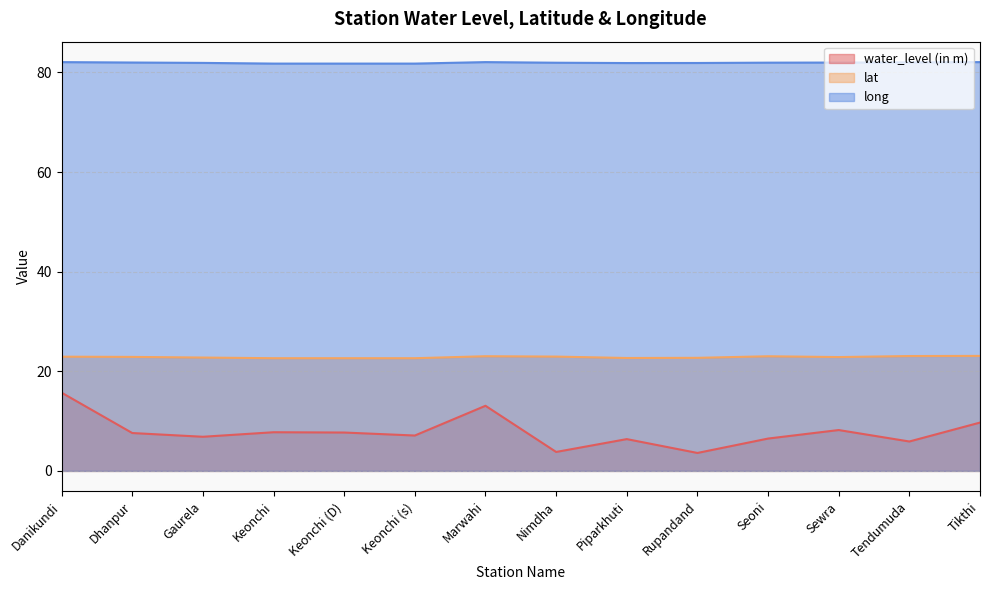

What is the difference between the maximum and minimum values in the lat series?

0.5